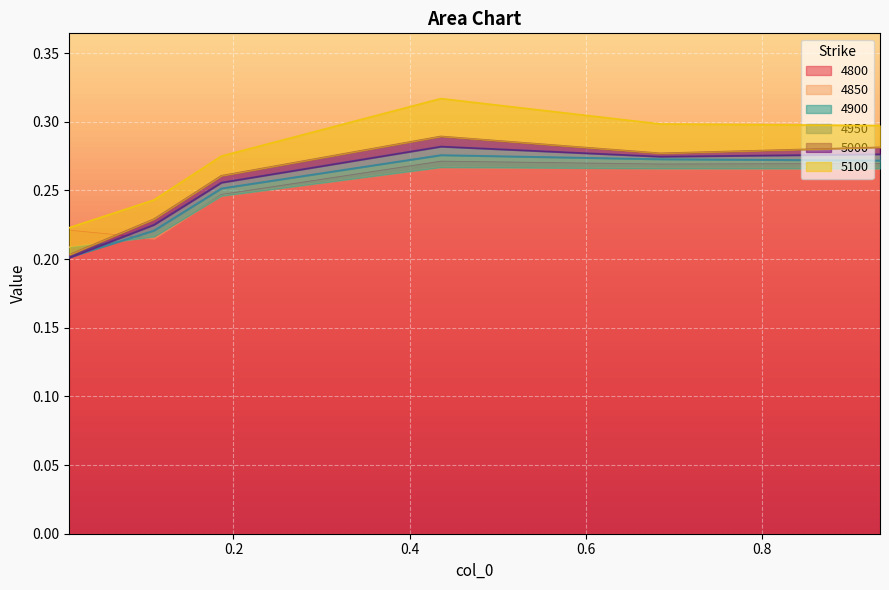

True or false: 4950 and 5000 cross at least once.

False